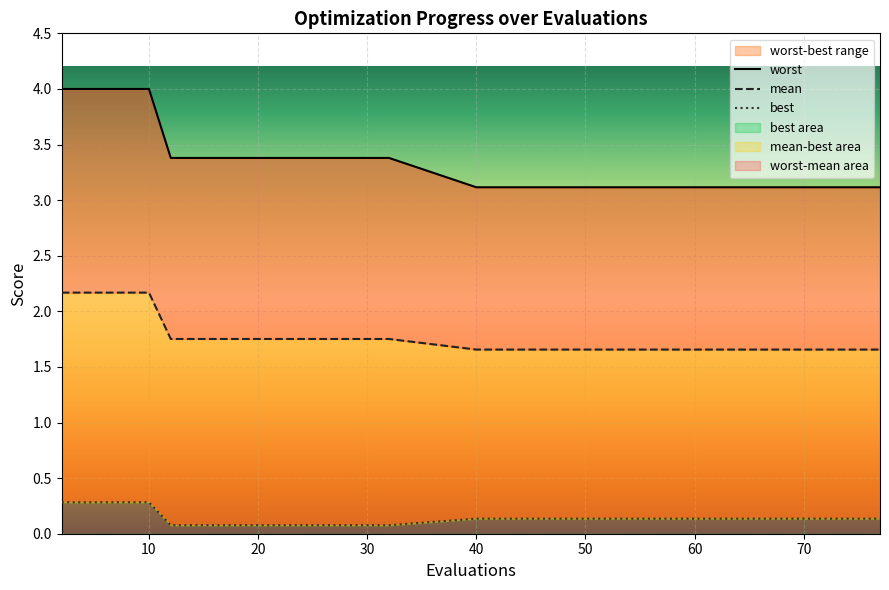

Read the mean value at 14.

1.8